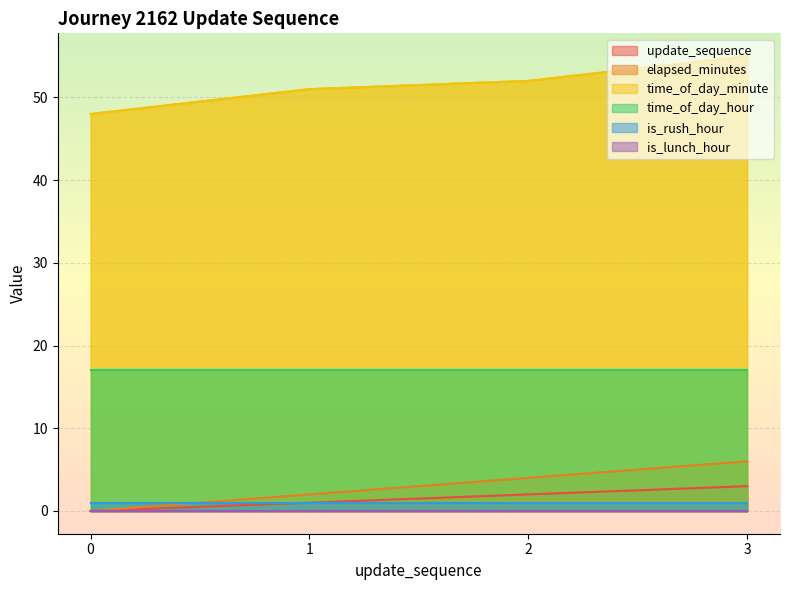

How many data points in time_of_day_minute are above 52?

1